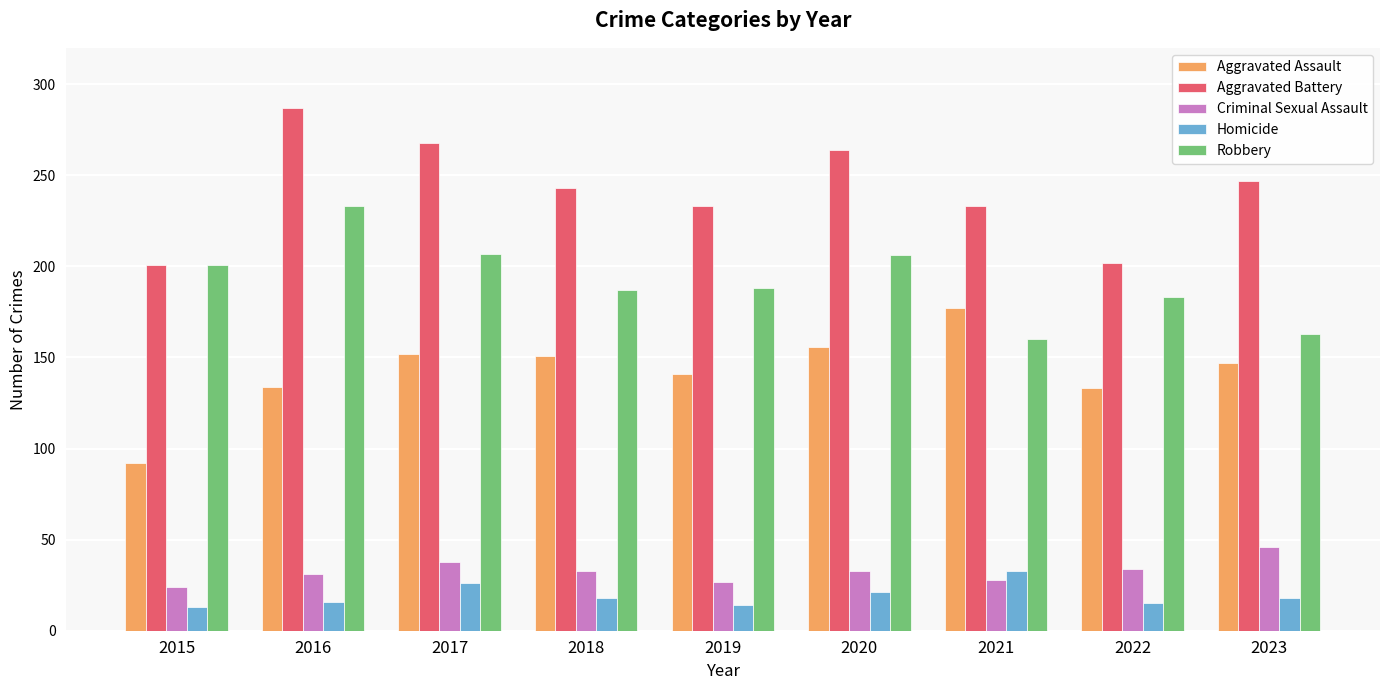

What is the spread (max minus min) of values at 2022?

187